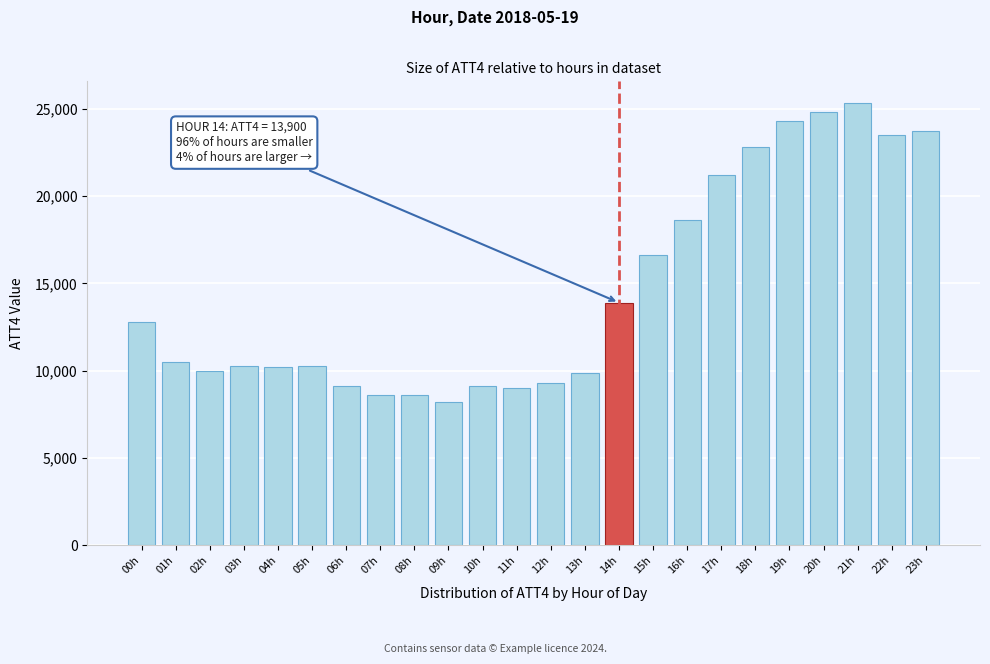

Between 16h and 13h, which is larger?

16h